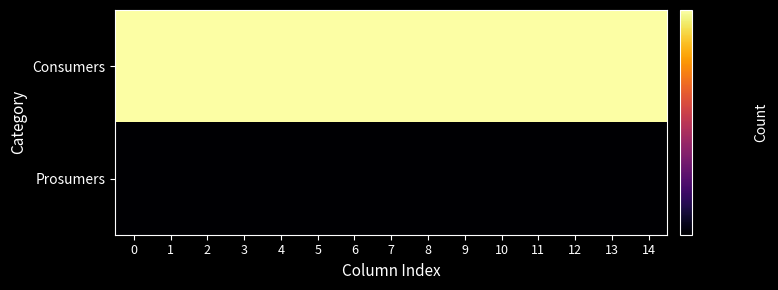

Reading right to left, transcribe all the data shown in this chart.

row_0: 14=635	13=635	12=635	11=635	10=635	9=635	8=635	7=635	6=635	5=635	4=635	3=635	2=635	1=635	0=635
row_1: 14=440	13=440	12=440	11=440	10=440	9=440	8=440	7=440	6=440	5=440	4=440	3=440	2=440	1=440	0=440